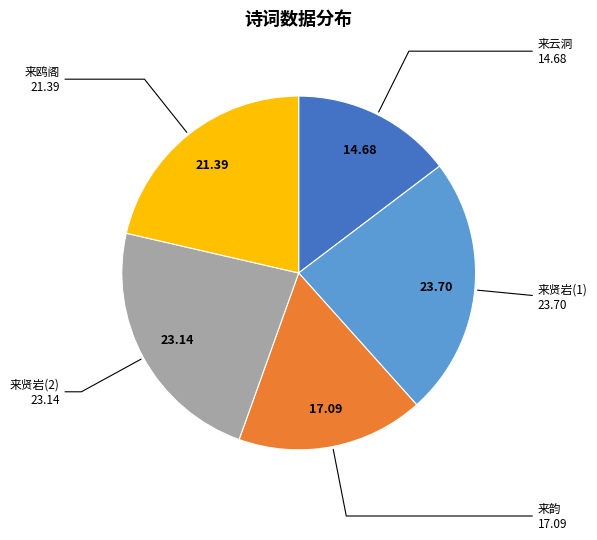

Do 来贤岩(1) and 来韵 together represent more than half of the pie?

No